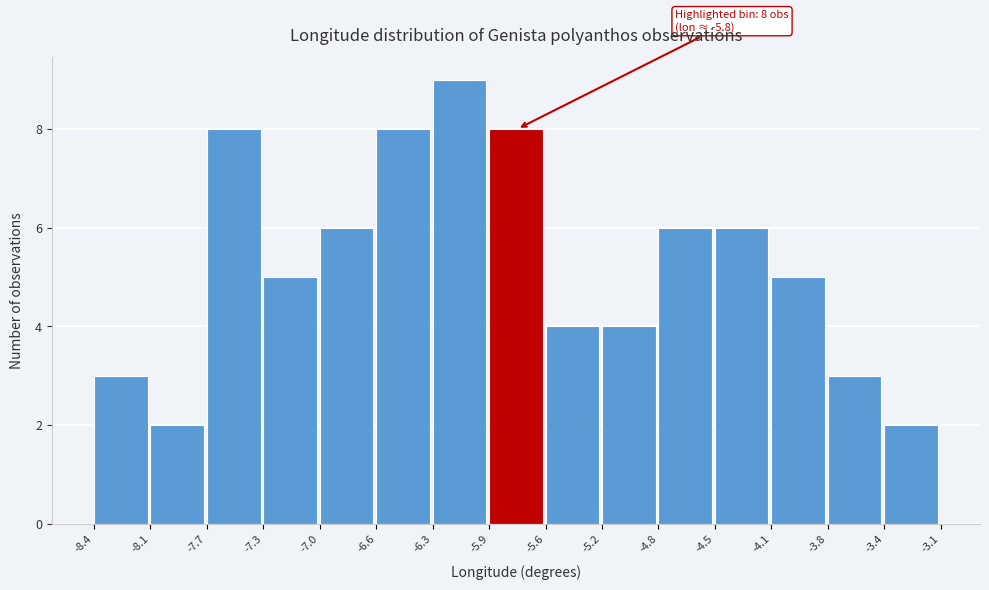

Which range on the x-axis has the tallest bar?

-6.3 to -5.9